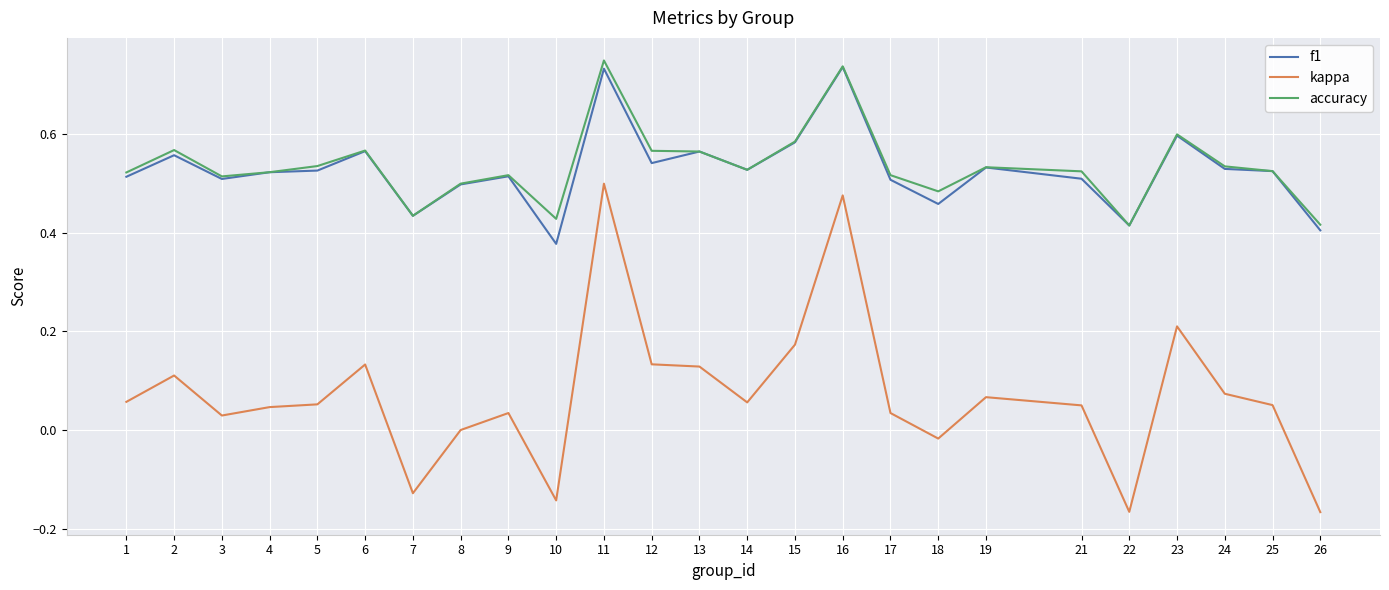

Which category has the highest value in the kappa series?

11